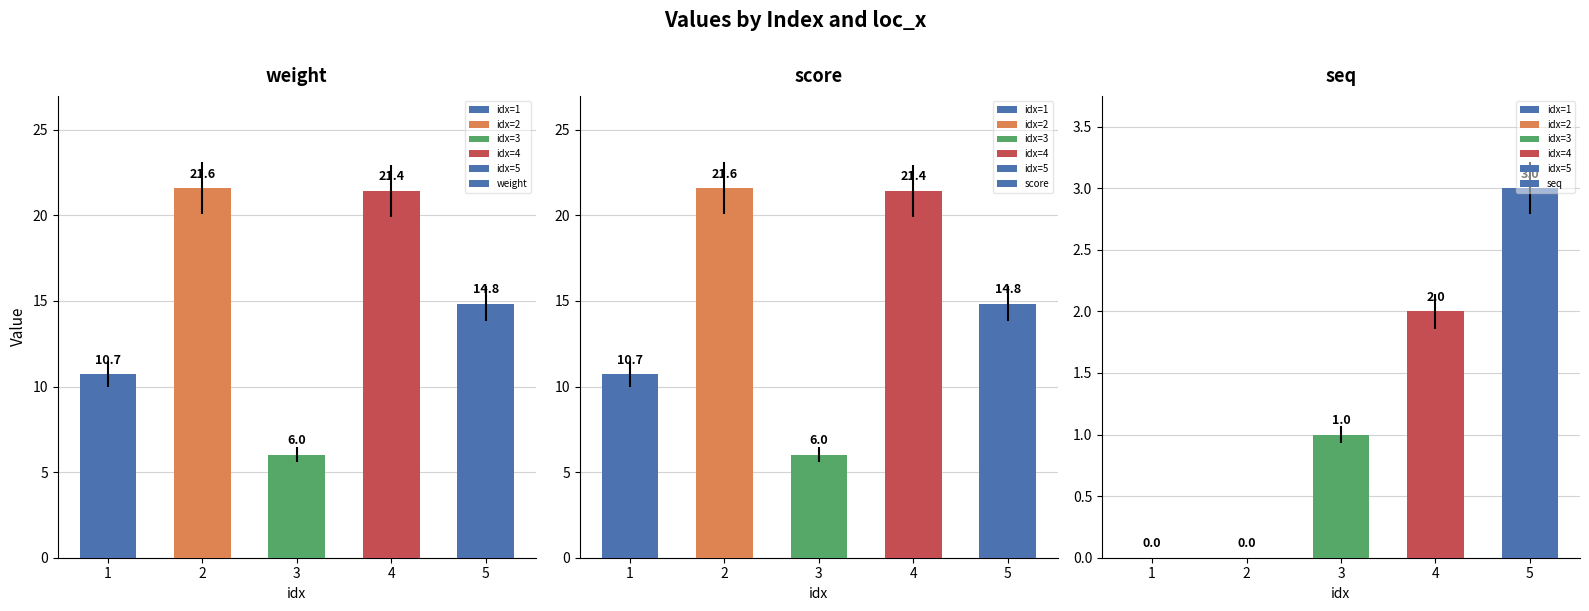

Reading left to right, extract all data points from this chart.

weight: 10.7	21.6	6.0	21.4	14.8
score: 10.7	21.6	6.0	21.4	14.8
seq: 0.0	0.0	1.0	2.0	3.0